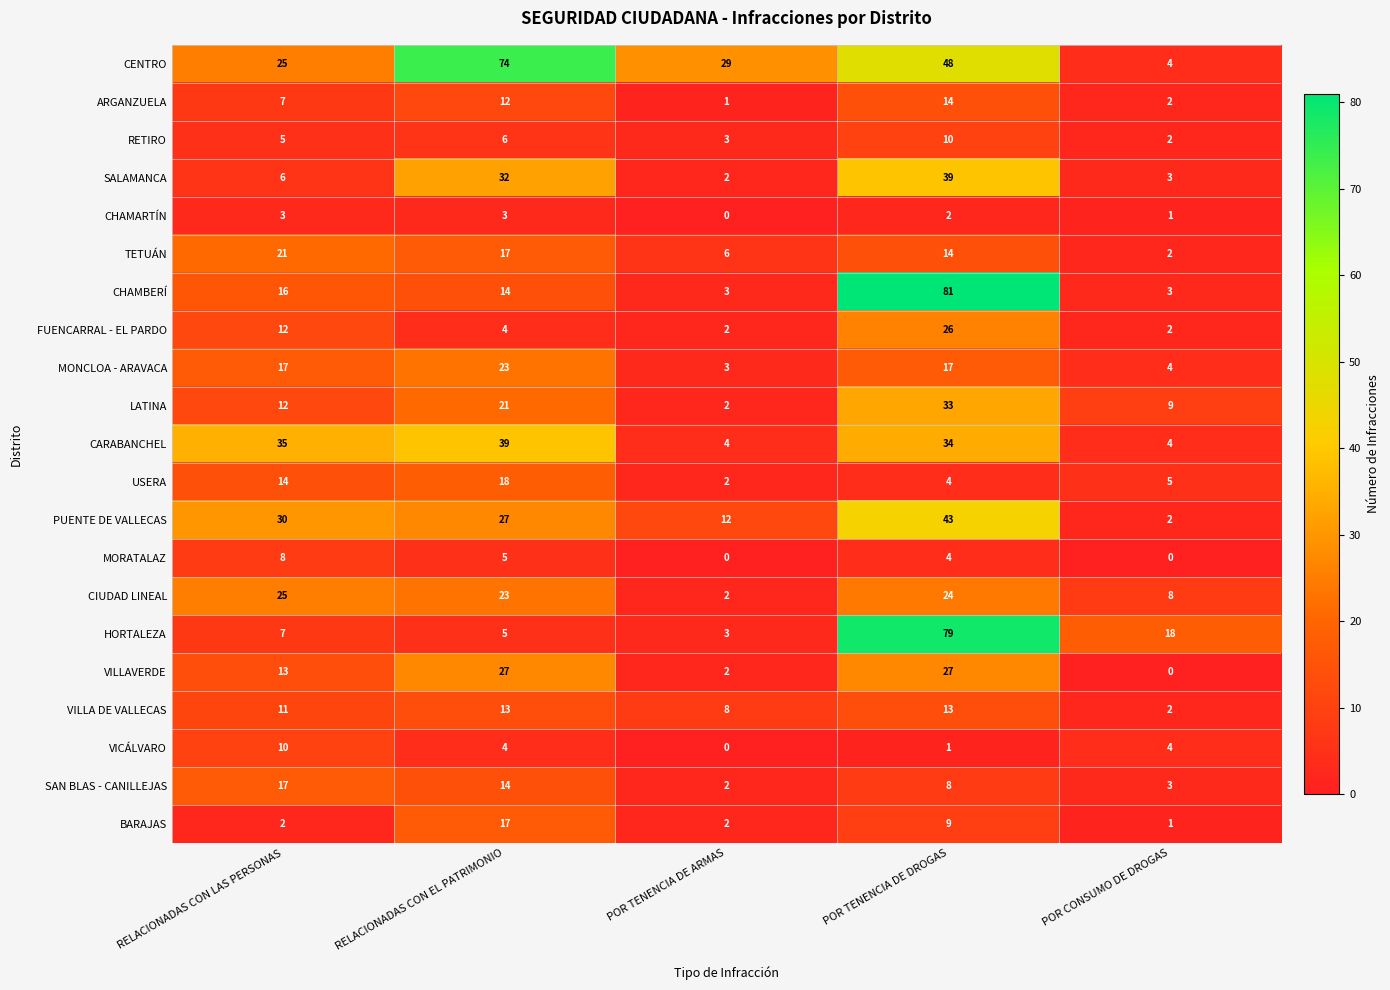

What is the total value across all series at RELACIONADAS CON LAS PERSONAS?

296